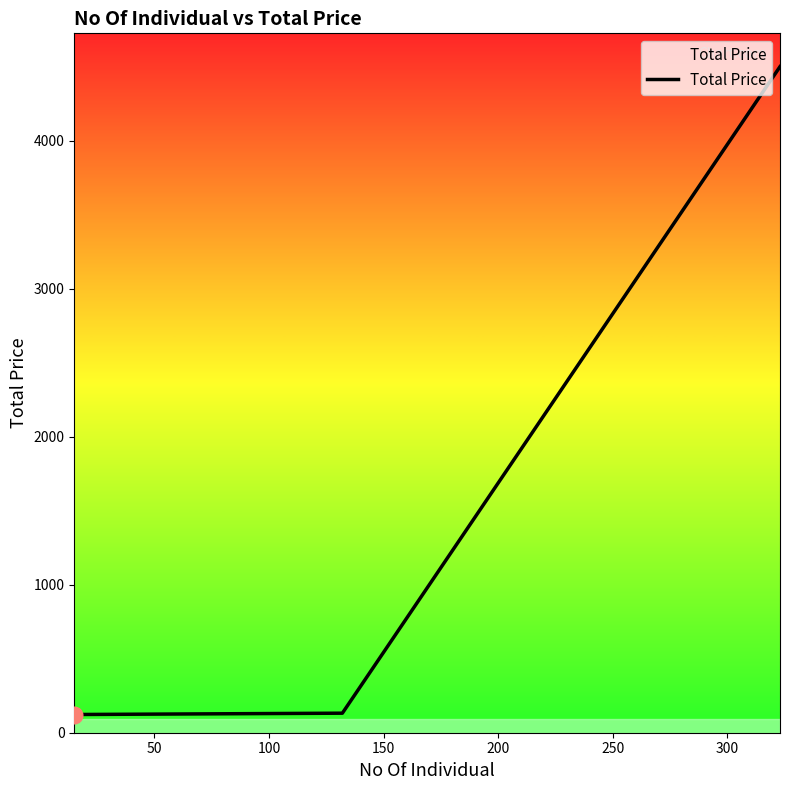

The chart shows a value of 1968 at 150. True or false?

False